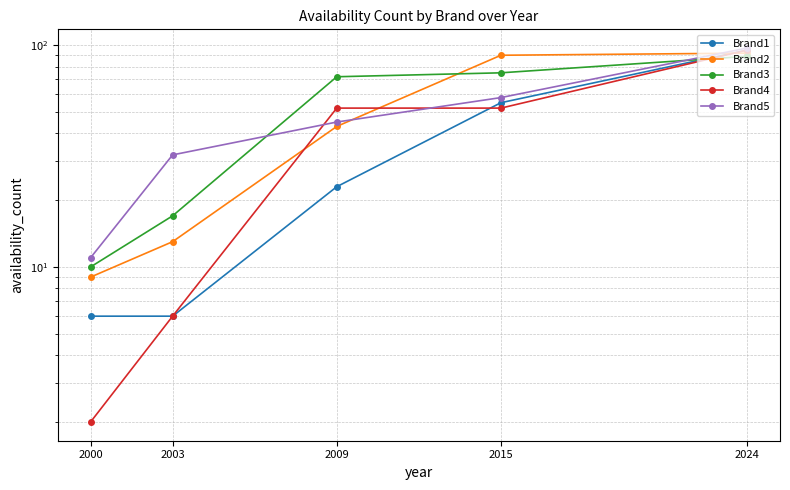

What is the total value across all series at 2009?

235